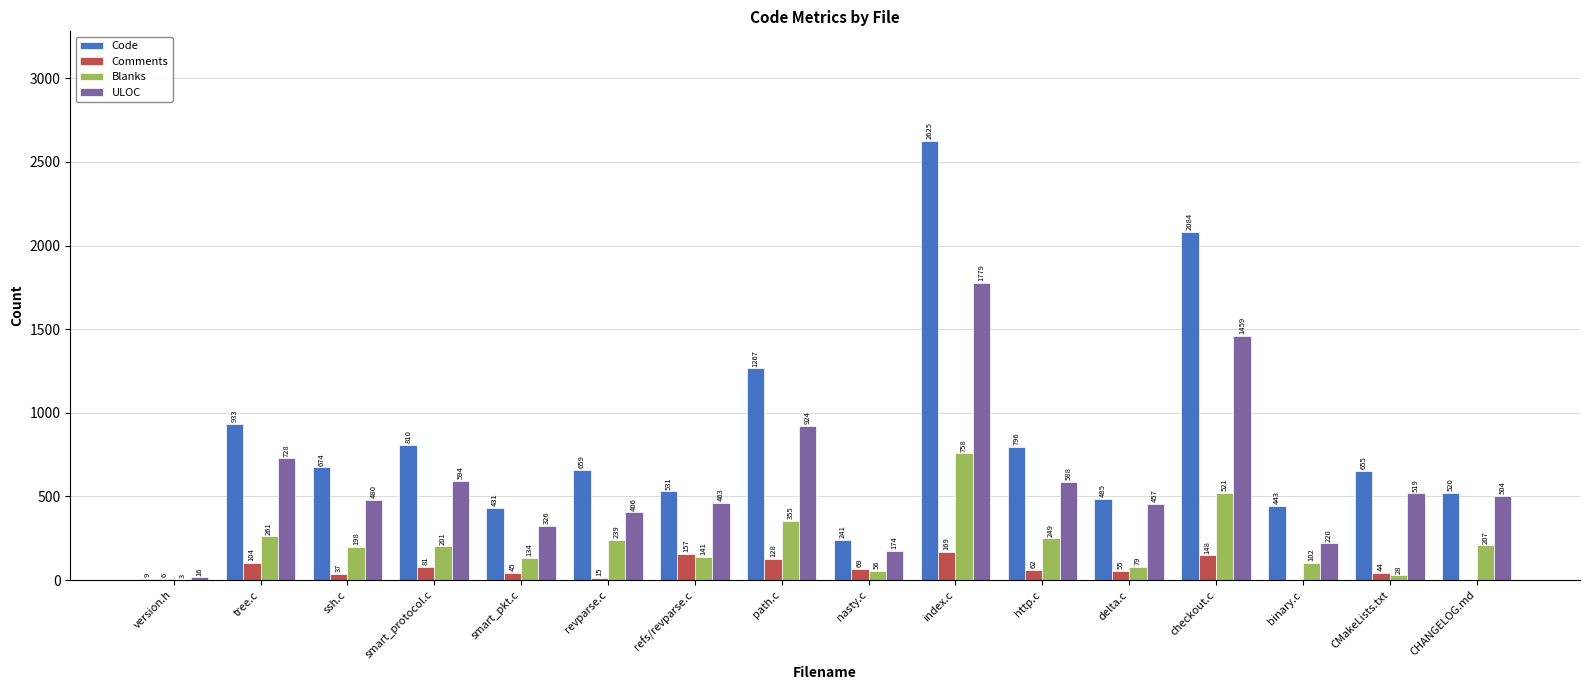

Where does the ULOC series first go above 504?

tree.c